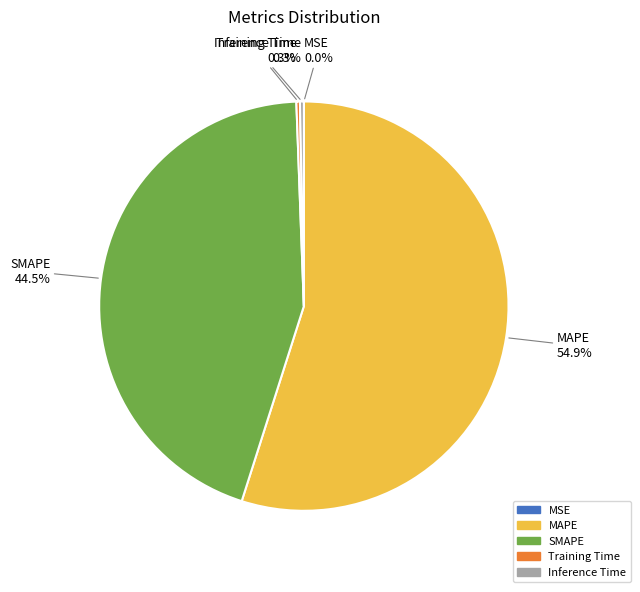

True or false: Inference Time accounts for 0% of the total.

True